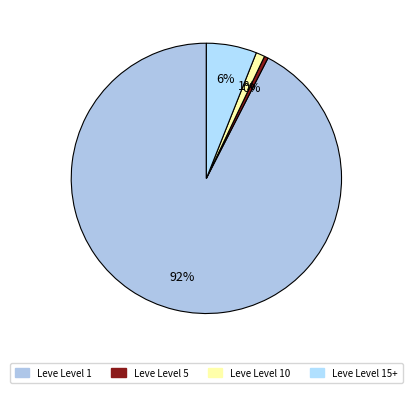

Is there a majority slice in this chart?

Yes